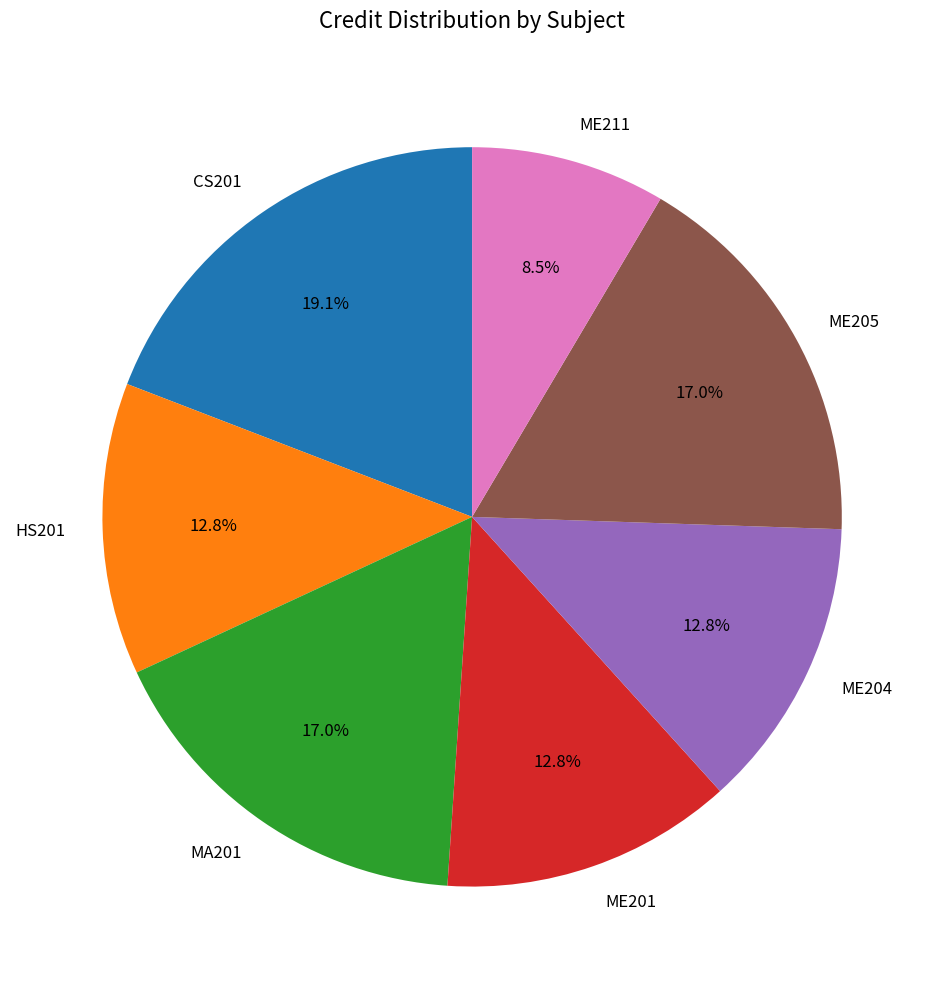

Between ME211 and ME201, which is larger?

ME201